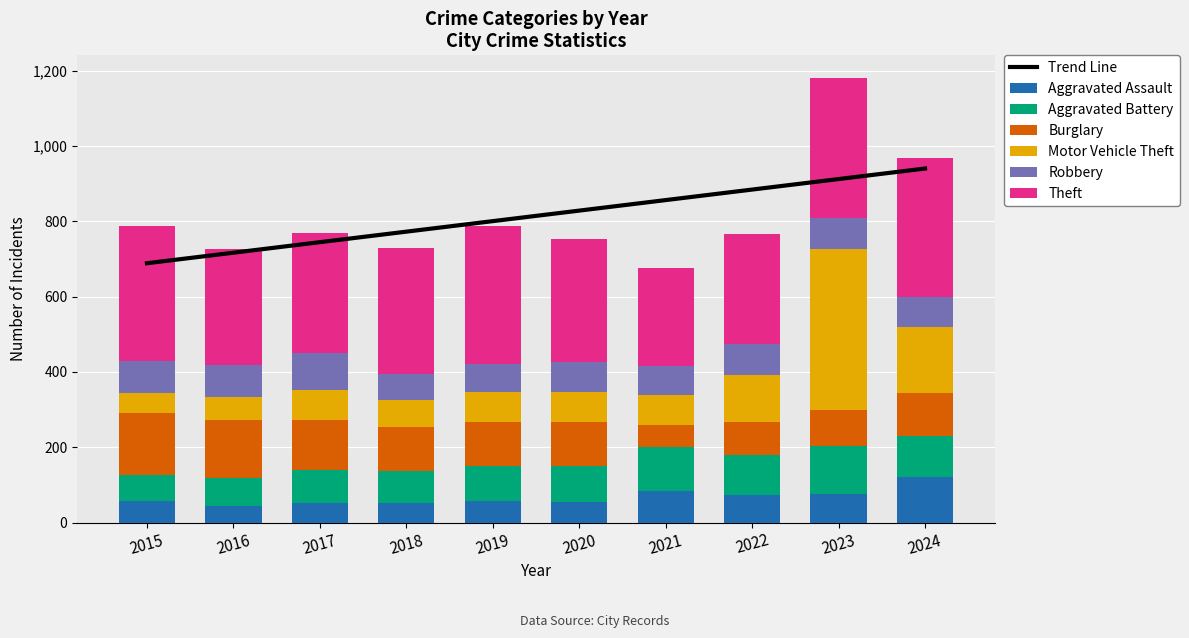

What is the difference between the maximum and minimum values in the Theft series?

111